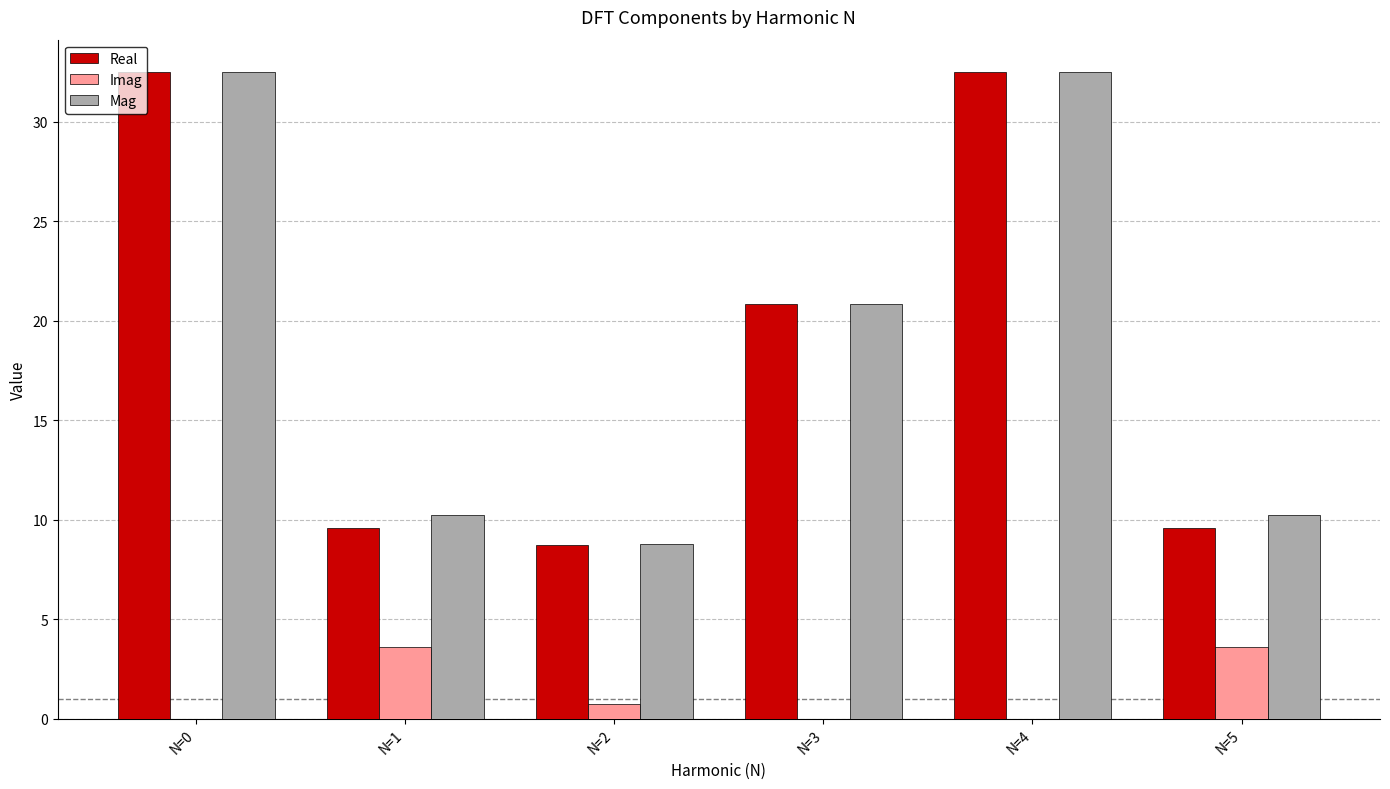

What is the spread (max minus min) of values at N=2?

8.1